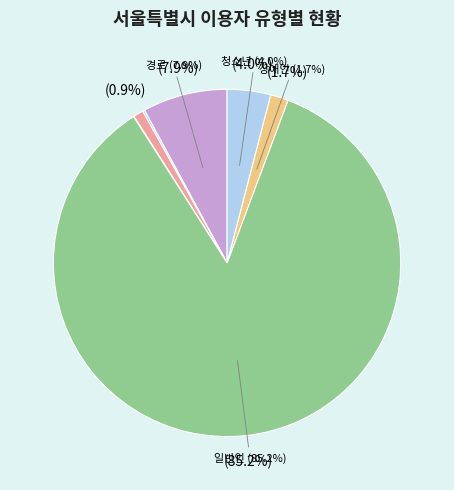

Which slice is the largest?

일반인